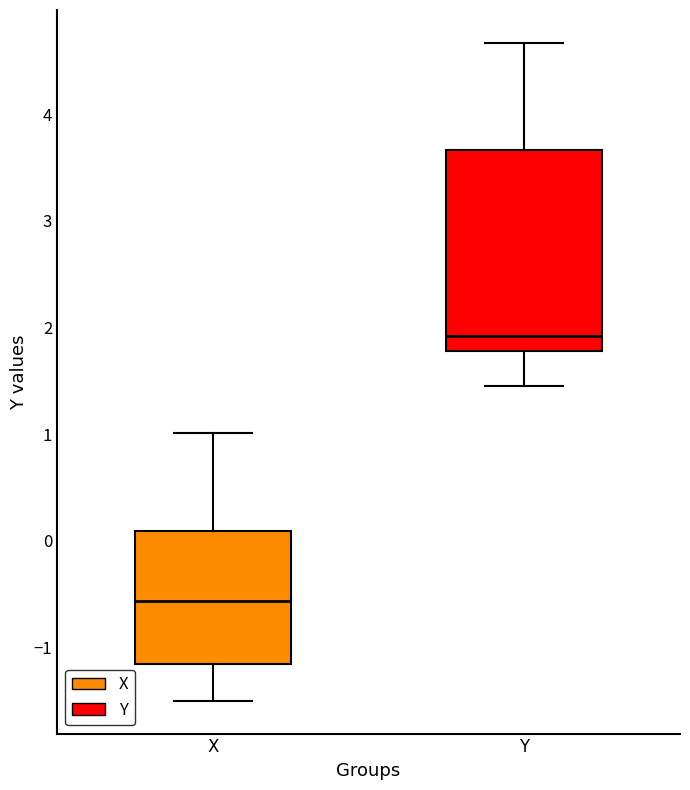

Reading left to right, read every box against the y-axis: the position of its median line, the range the box covers, and the ends of its whiskers. The values are not printed on the chart, so give them approximately, as read against the axis.

X: median -0.6, box -1.2 to 0.1, whiskers -1.5 to 1.0
Y: median 1.9, box 1.8 to 3.7, whiskers 1.5 to 4.7